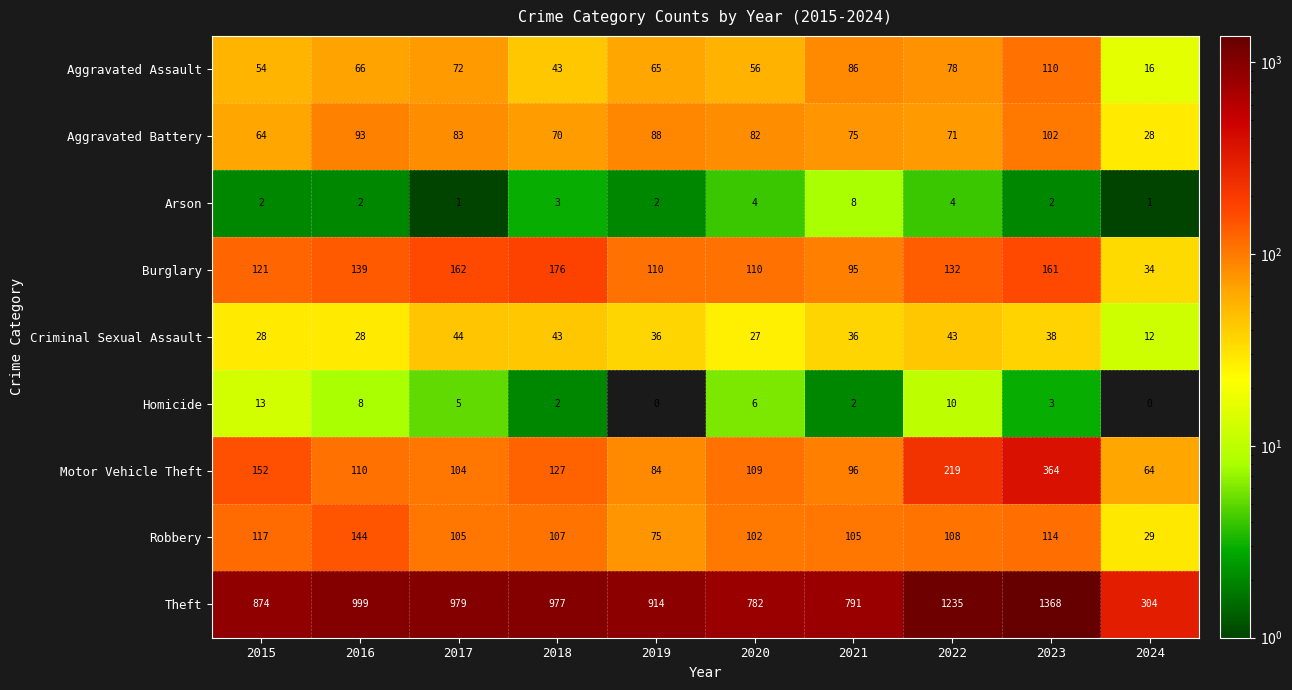

How many data points in Burglary are less than 132?

5